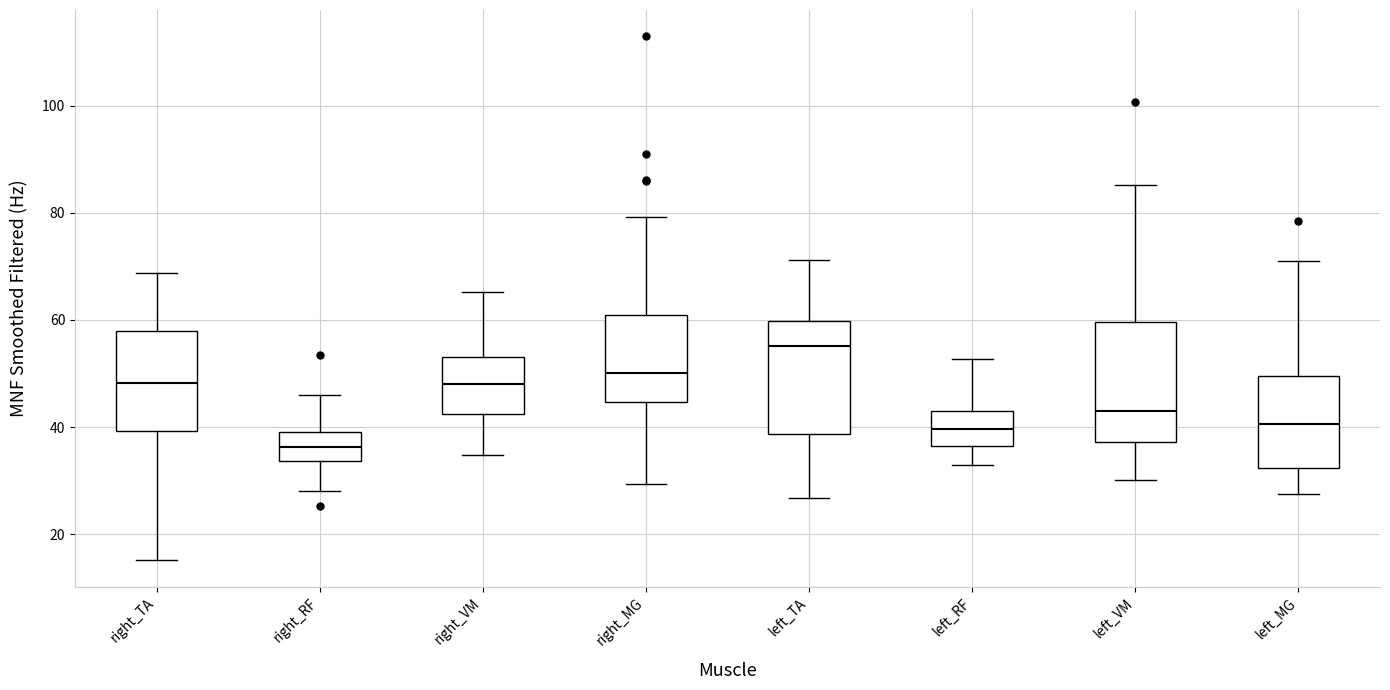

Reading left to right, read every box against the y-axis: the position of its median line, the range the box covers, and the ends of its whiskers. The values are not printed on the chart, so give them approximately, as read against the axis.

right_TA: median 48, box 40 to 58, whiskers 16 to 68
right_RF: median 36, box 34 to 40, whiskers 28 to 46
right_VM: median 48, box 42 to 54, whiskers 34 to 66
right_MG: median 50, box 44 to 60, whiskers 30 to 80
left_TA: median 56, box 38 to 60, whiskers 26 to 72
left_RF: median 40, box 36 to 44, whiskers 34 to 52
left_VM: median 42, box 38 to 60, whiskers 30 to 86
left_MG: median 40, box 32 to 50, whiskers 28 to 70